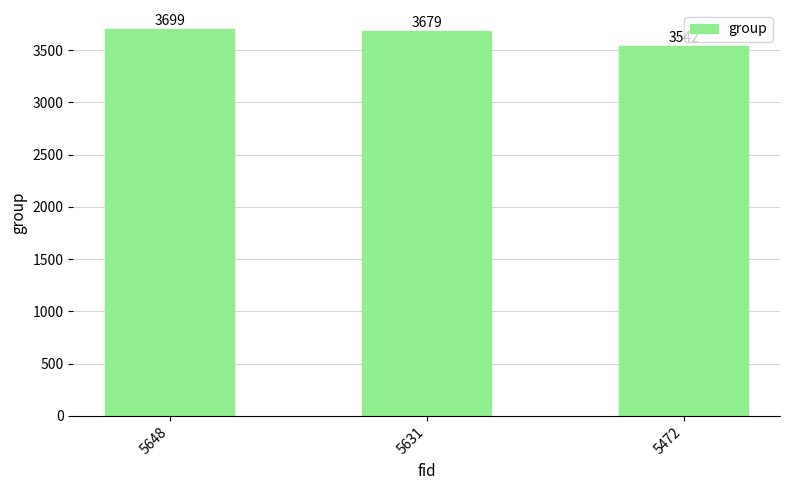

What is the average value?

3640